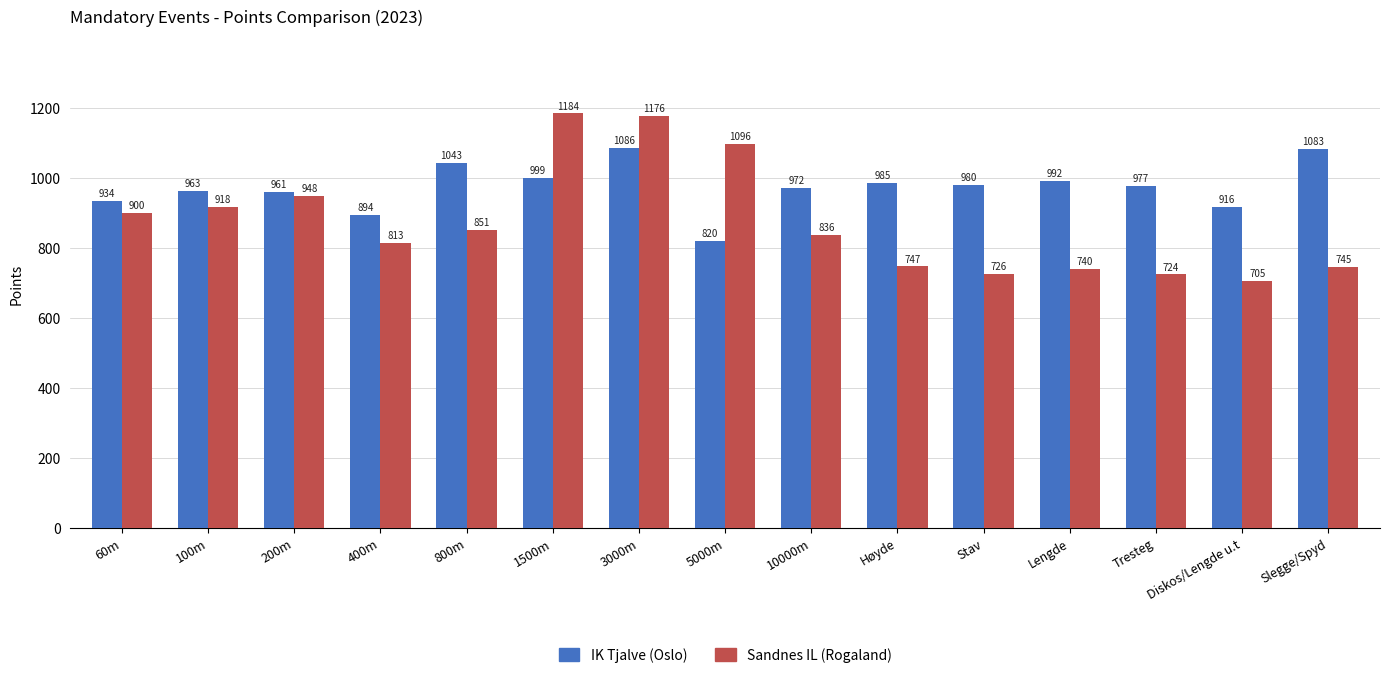

Where does the Sandnes IL (Rogaland) series first go above 836?

60m